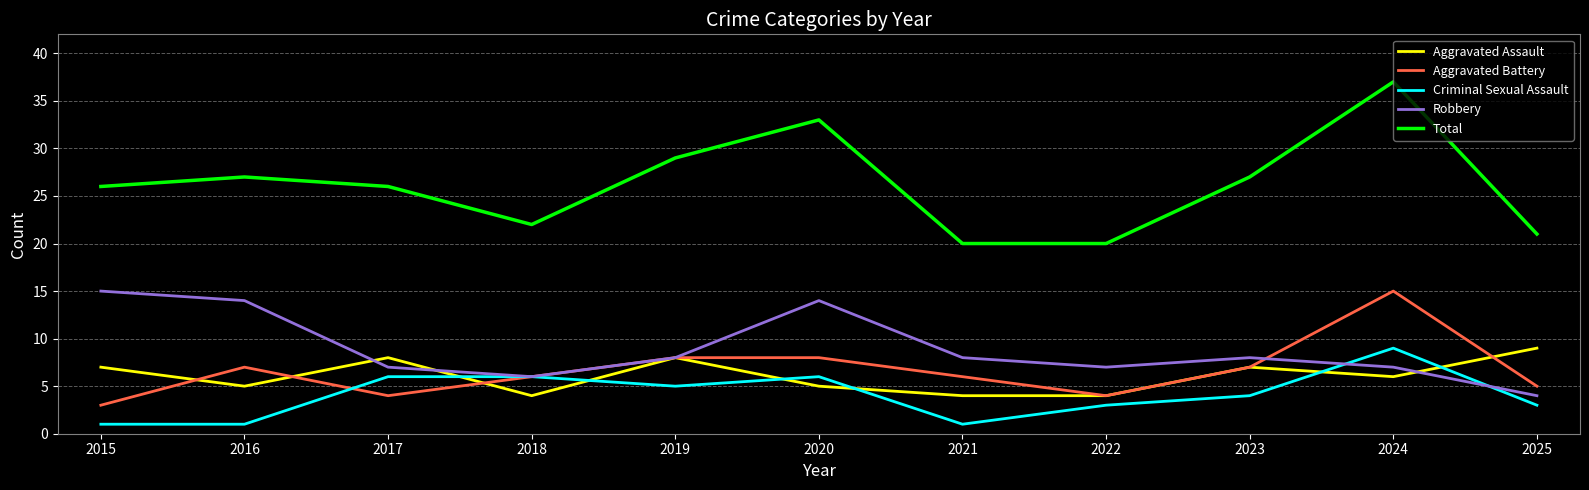

Is the value of Aggravated Battery at 2019 greater than the value of Robbery at 2016?

No